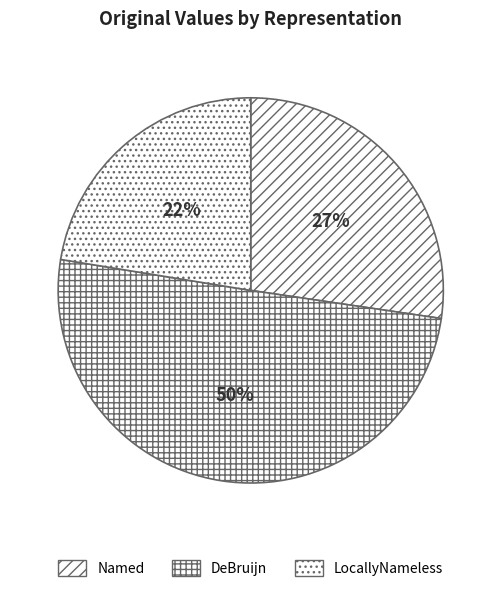

Between DeBruijn and Named, which is larger?

DeBruijn